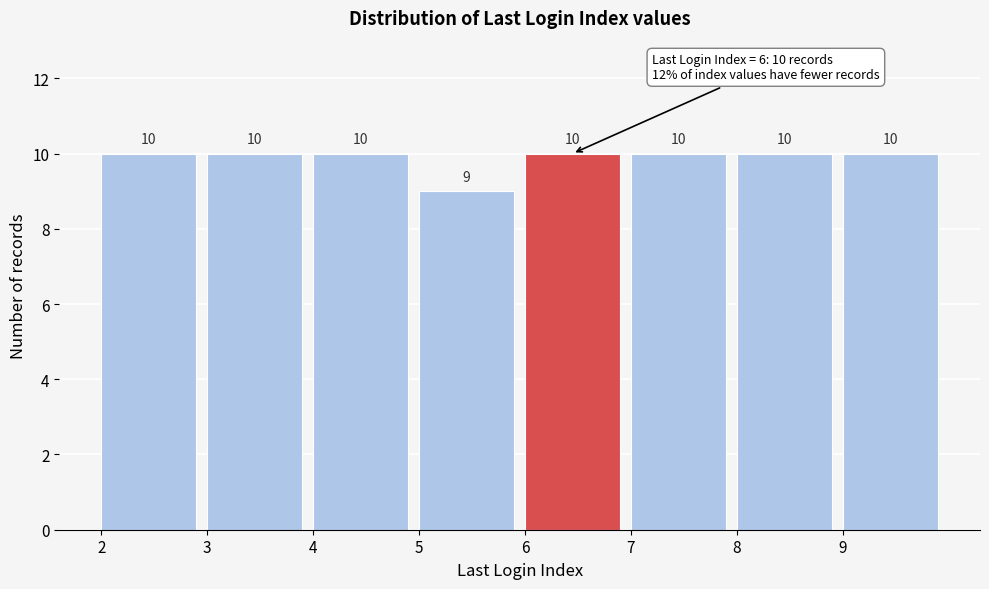

Reading left to right, transcribe this chart: for each bar, give the range it covers on the x-axis and its height.

2 to 3: 10
3 to 4: 10
4 to 5: 10
5 to 6: 9
6 to 7: 10
7 to 8: 10
8 to 9: 10
9 to 10: 10